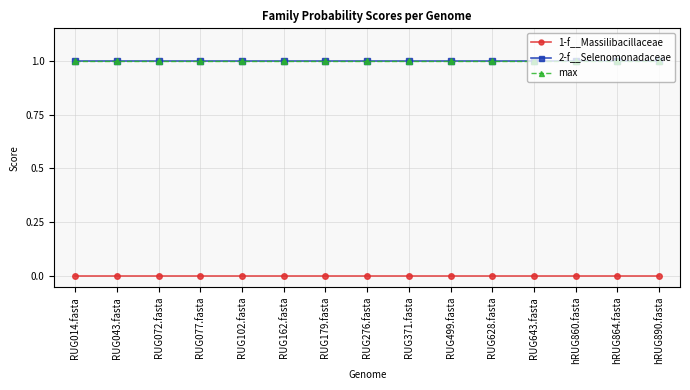

What position from the right is RUG179.fasta?

9